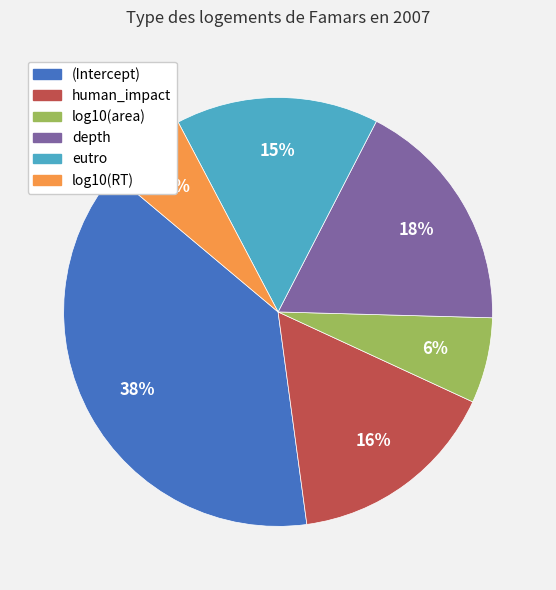

True or false: eutro accounts for 15% of the total.

True